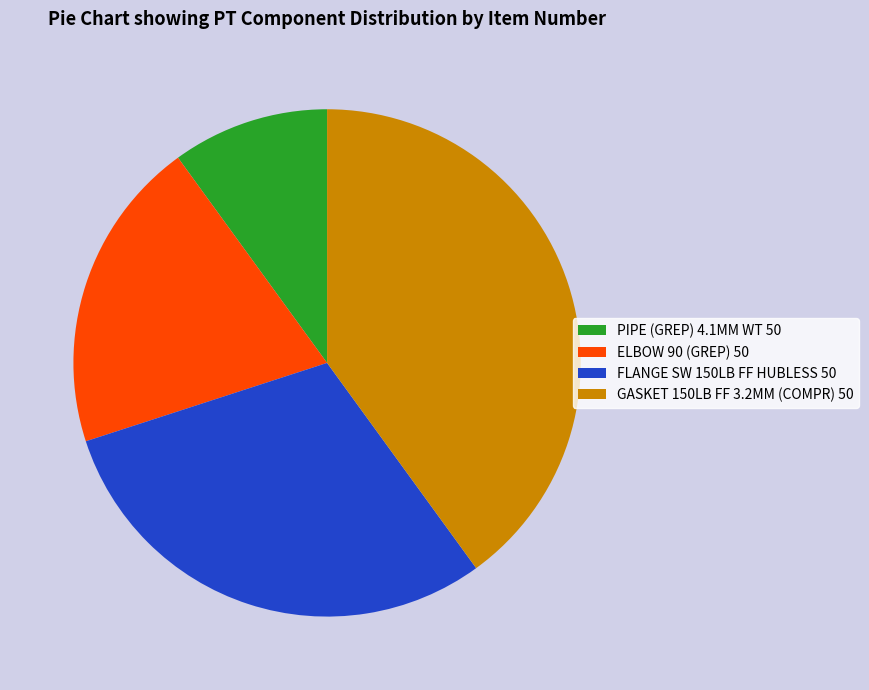

The GASKET 150LB FF 3.2MM (COMPR) 50 slice represents 40% of the pie. True or false?

True